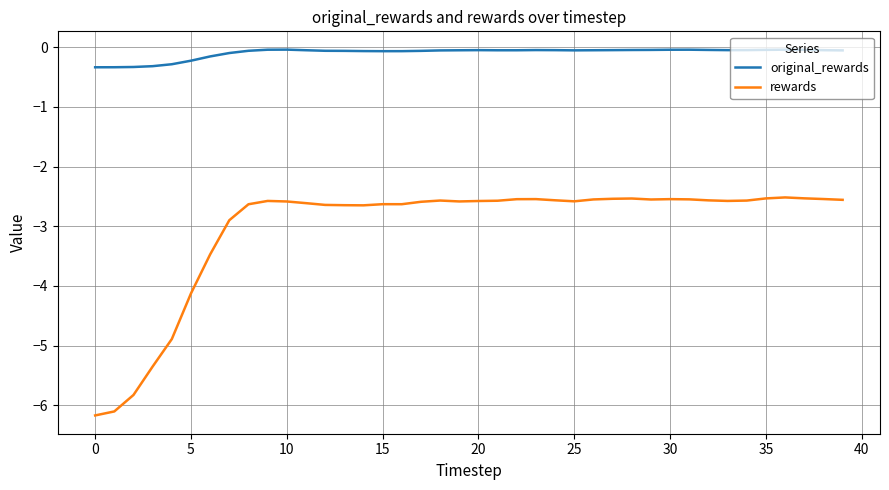

True or false: rewards and original_rewards cross at least once.

False